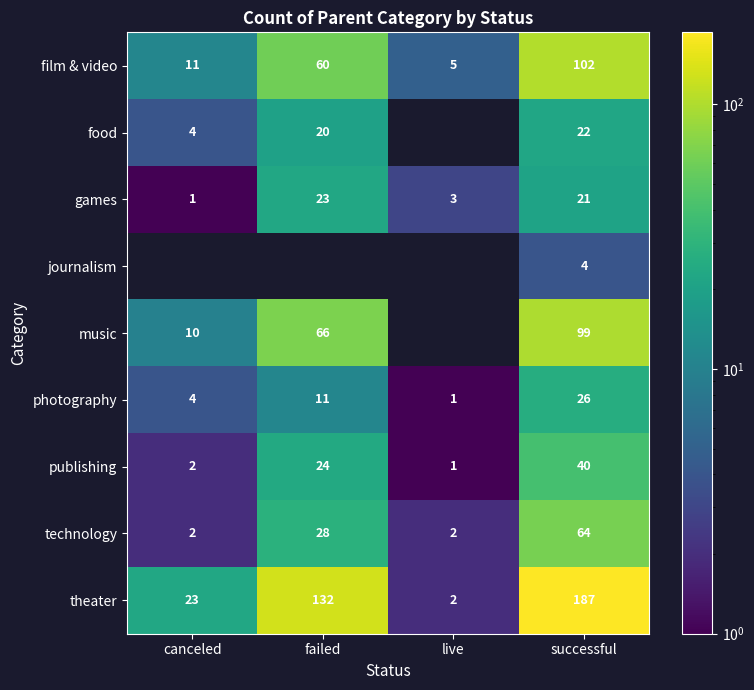

What is the approximate value of publishing at successful?

40